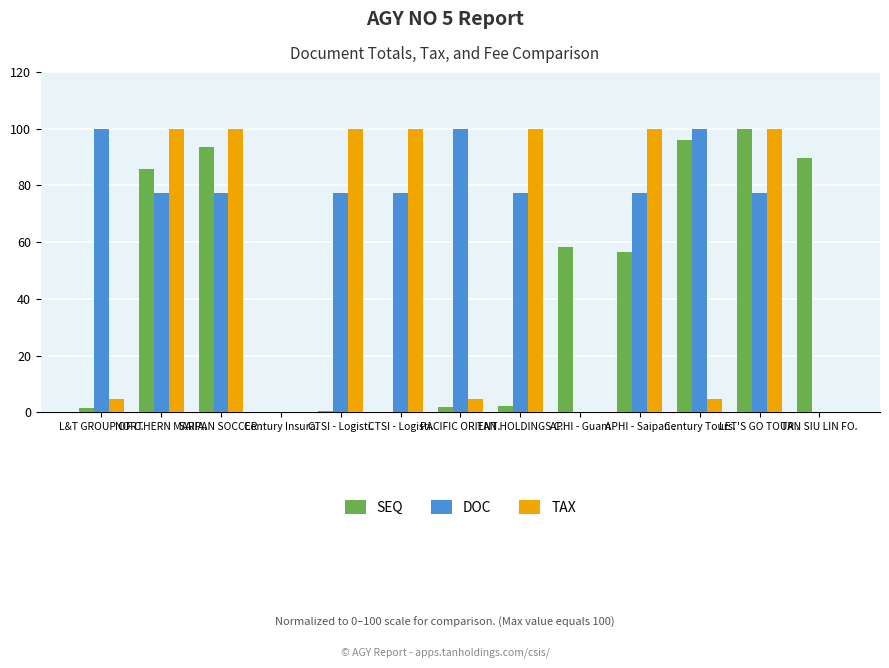

Rank the series at NORTHERN MARIA. from lowest to highest value.

DOC, SEQ, TAX